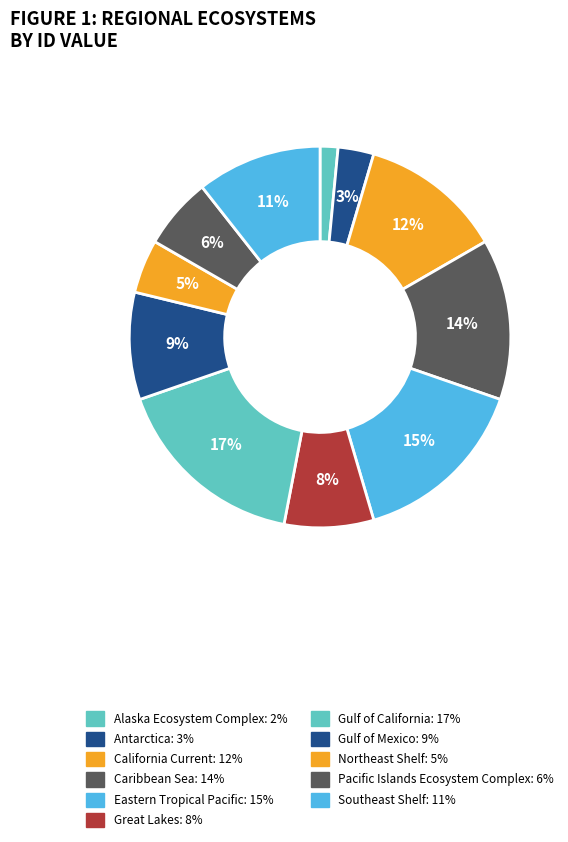

What is the total percentage of California Current and Gulf of Mexico?

21.2%